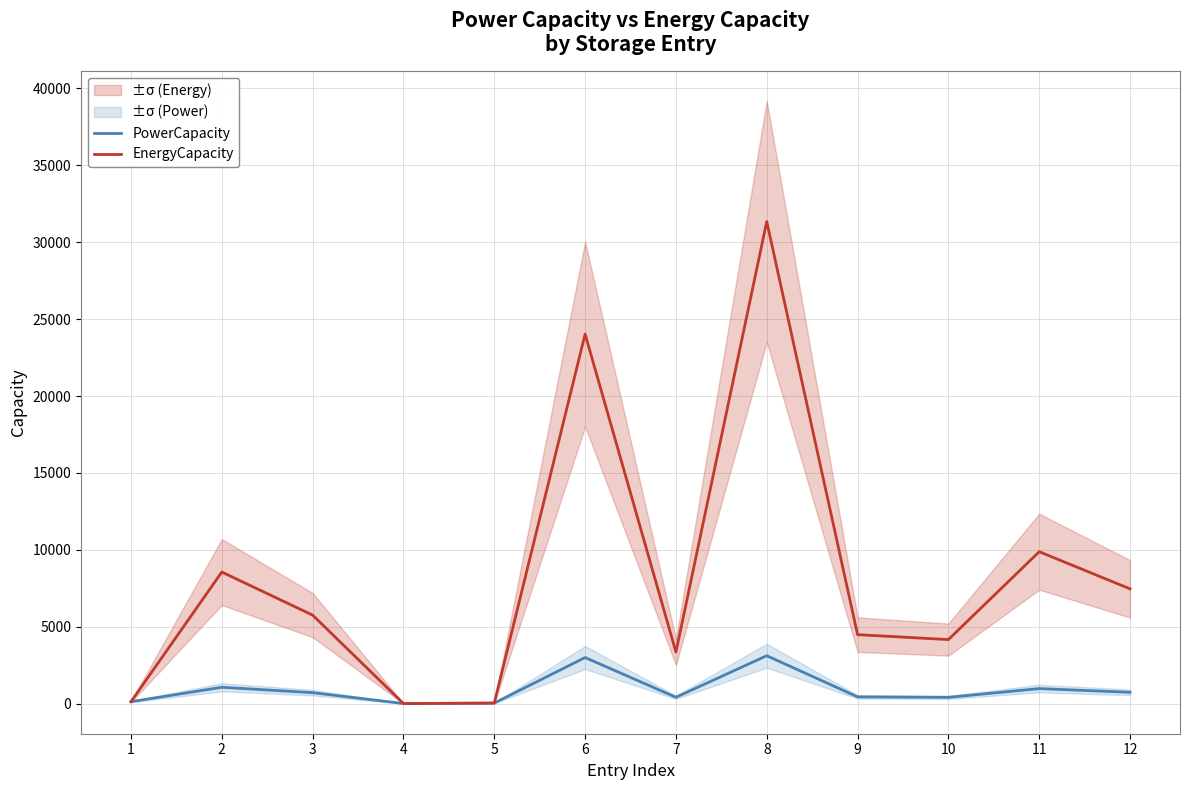

In PowerCapacity, how many points are lower than both neighbors (excluding endpoints)?

3